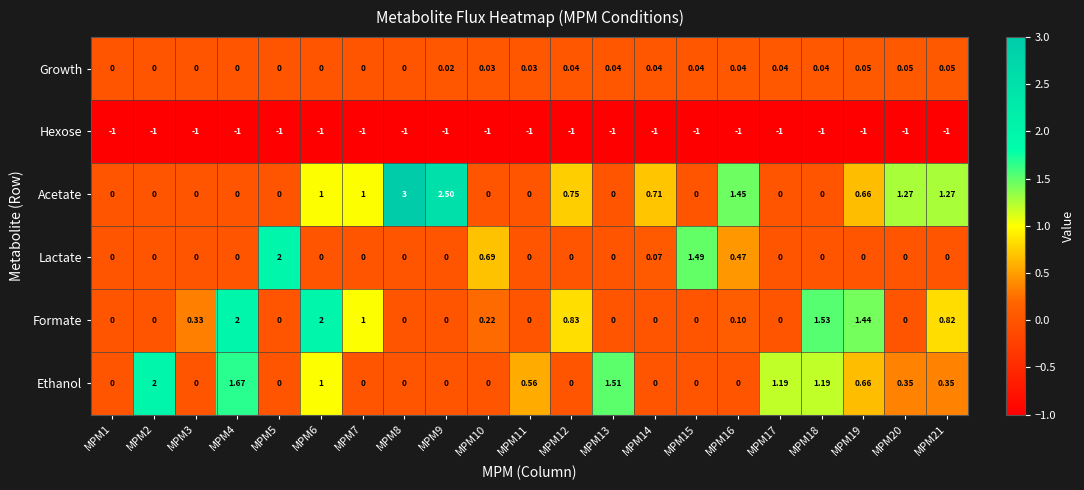

Between MPM7 and MPM17, which series saw the biggest shift?

Ethanol